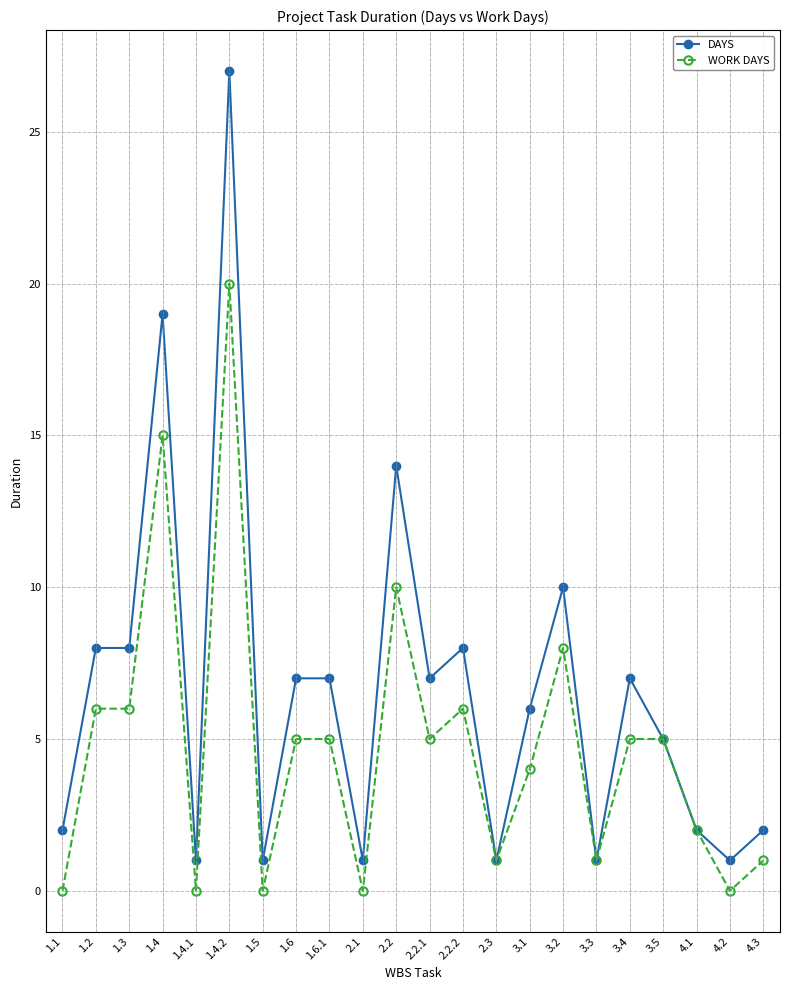

How many values in the DAYS series are below 7?

11